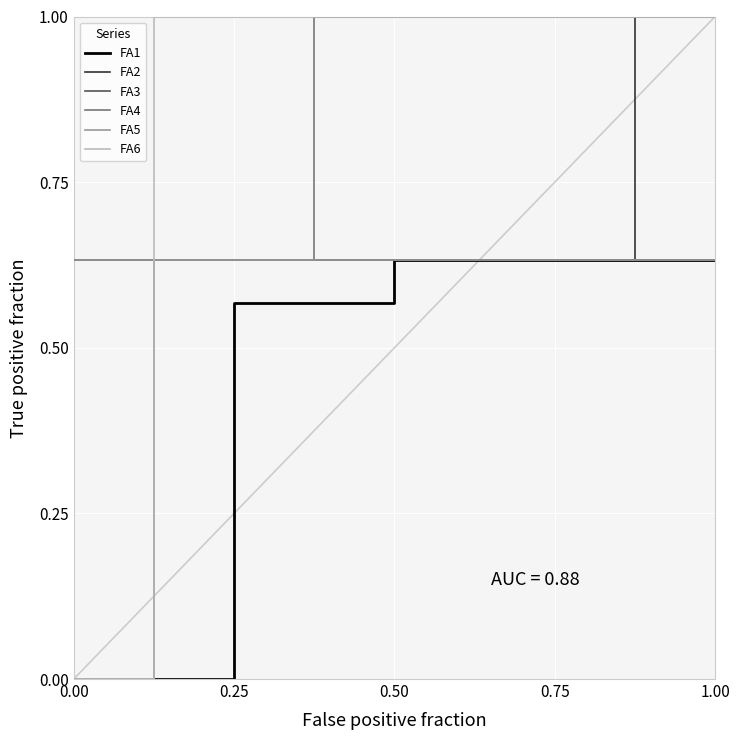

True or false: FA5 and FA6 cross at least once.

True